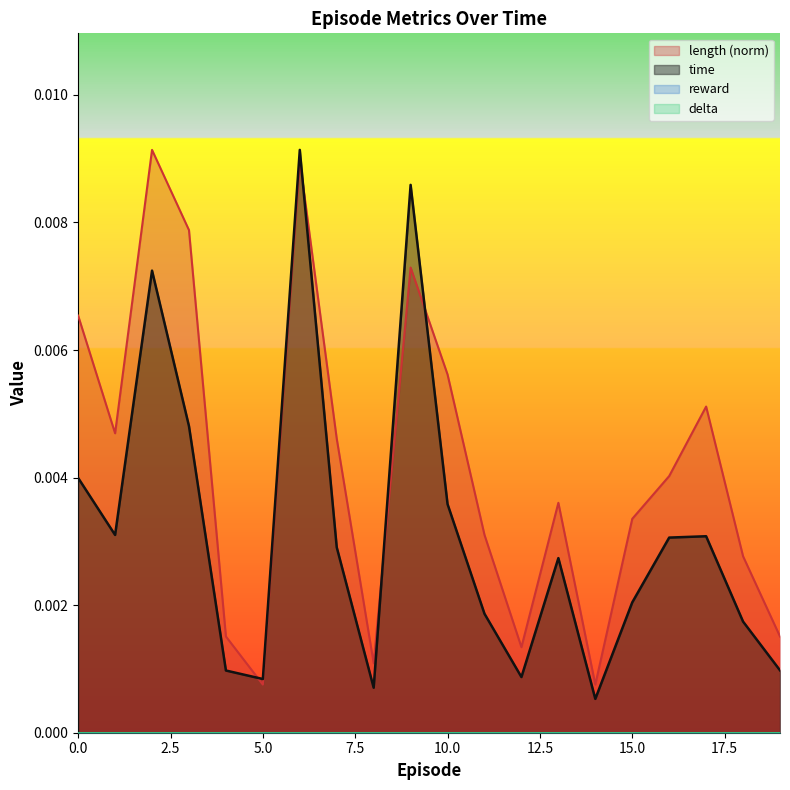

Does the chart display data point markers on the line(s)?

No